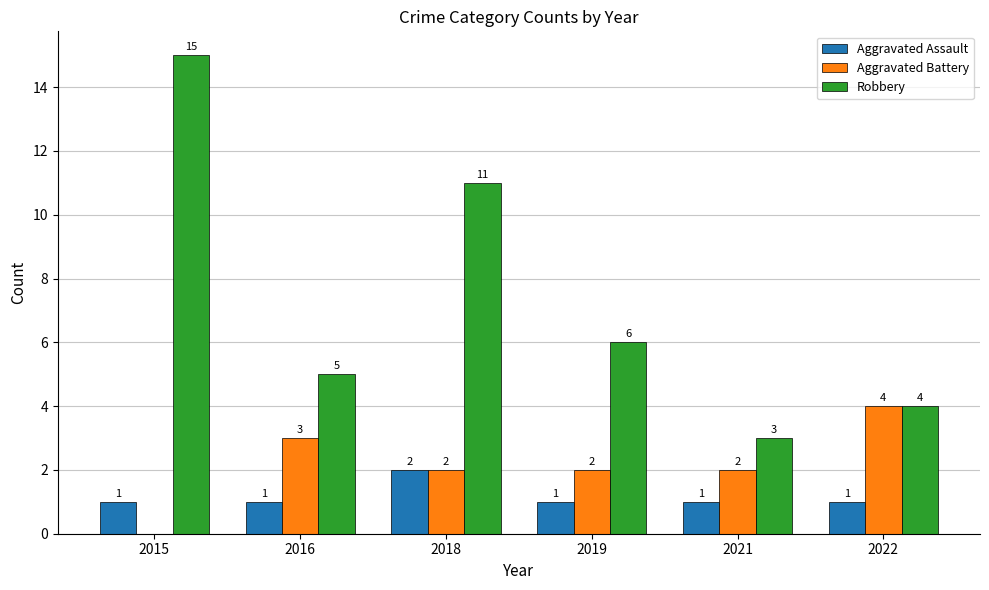

What is the total value across all series at 2016?

9